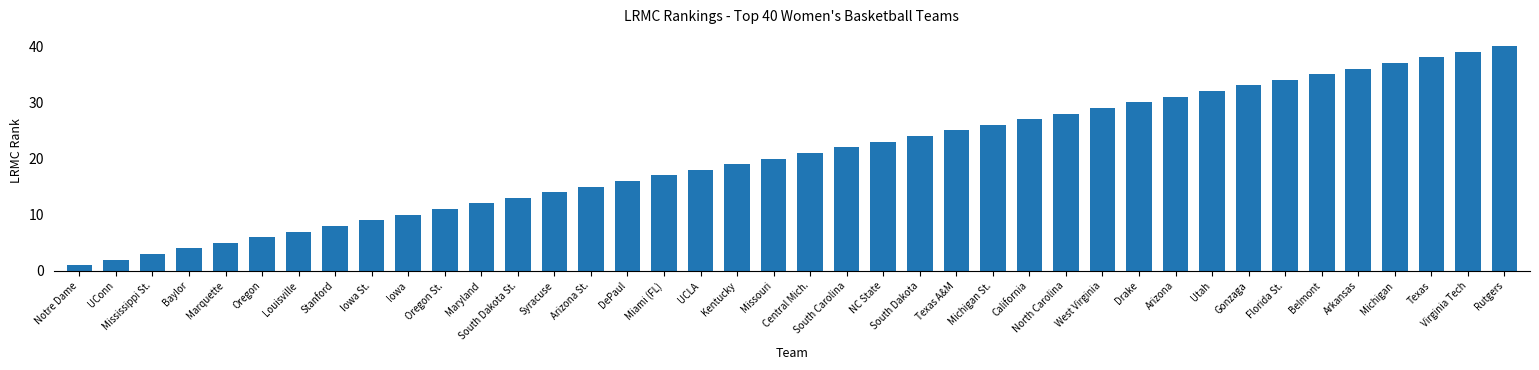

What is the value of the 17th bar from the left?

17